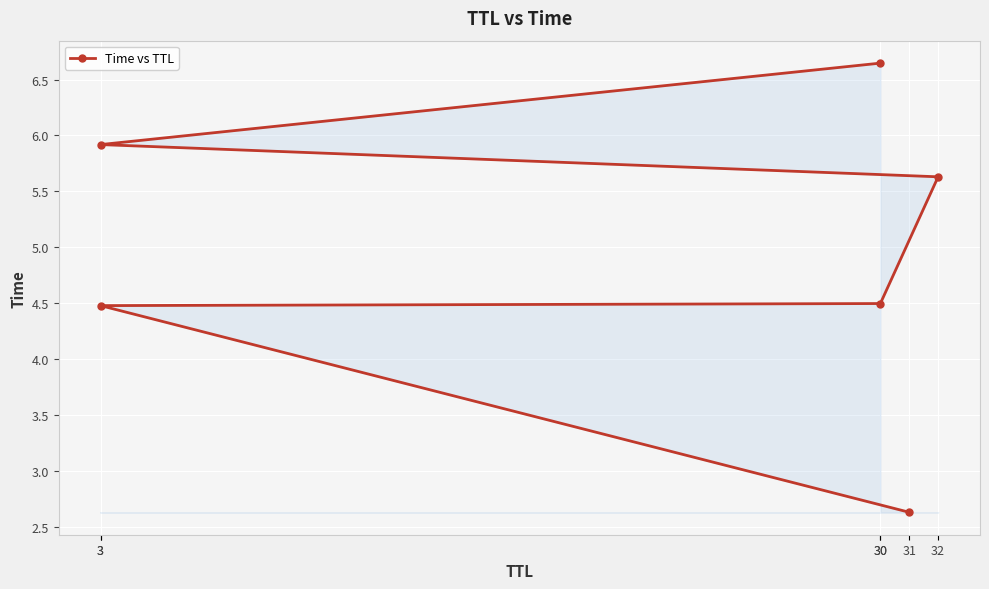

Which has a higher value, 30 or 32?

32